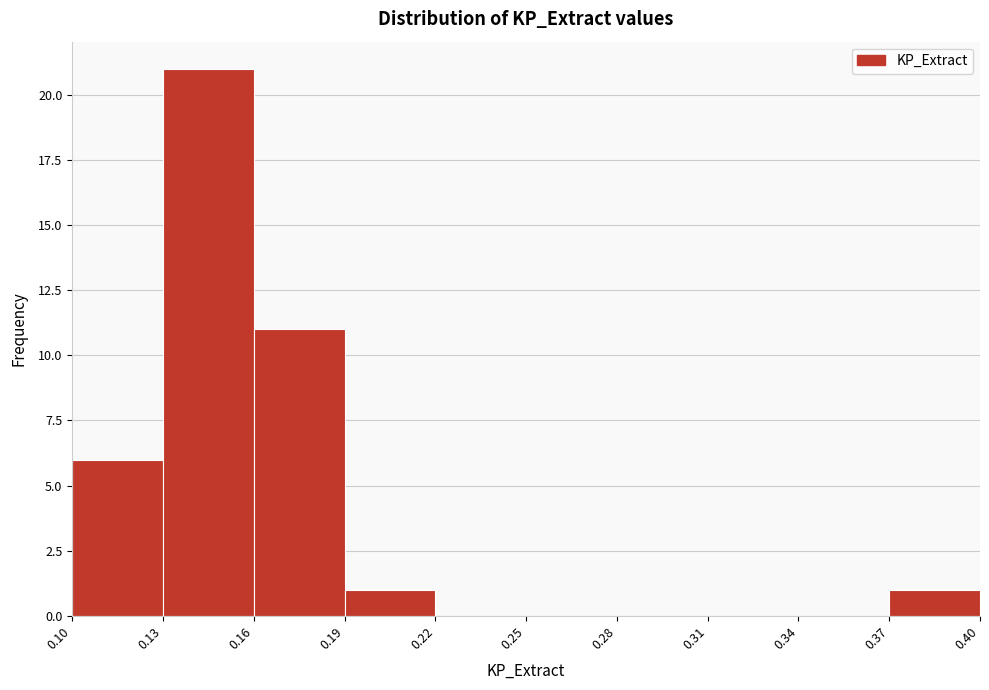

How tall is the bar that spans 0.37 to 0.40 on the x-axis? The values are not printed on the chart, so give them approximately, as read against the axis.

1